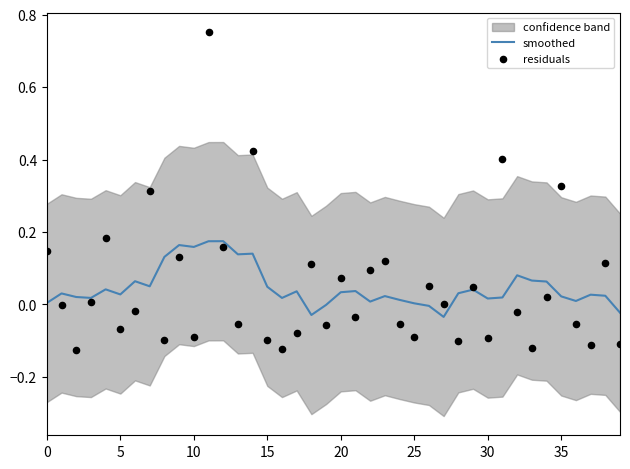

Which series reaches the maximum Y coordinate?

residuals